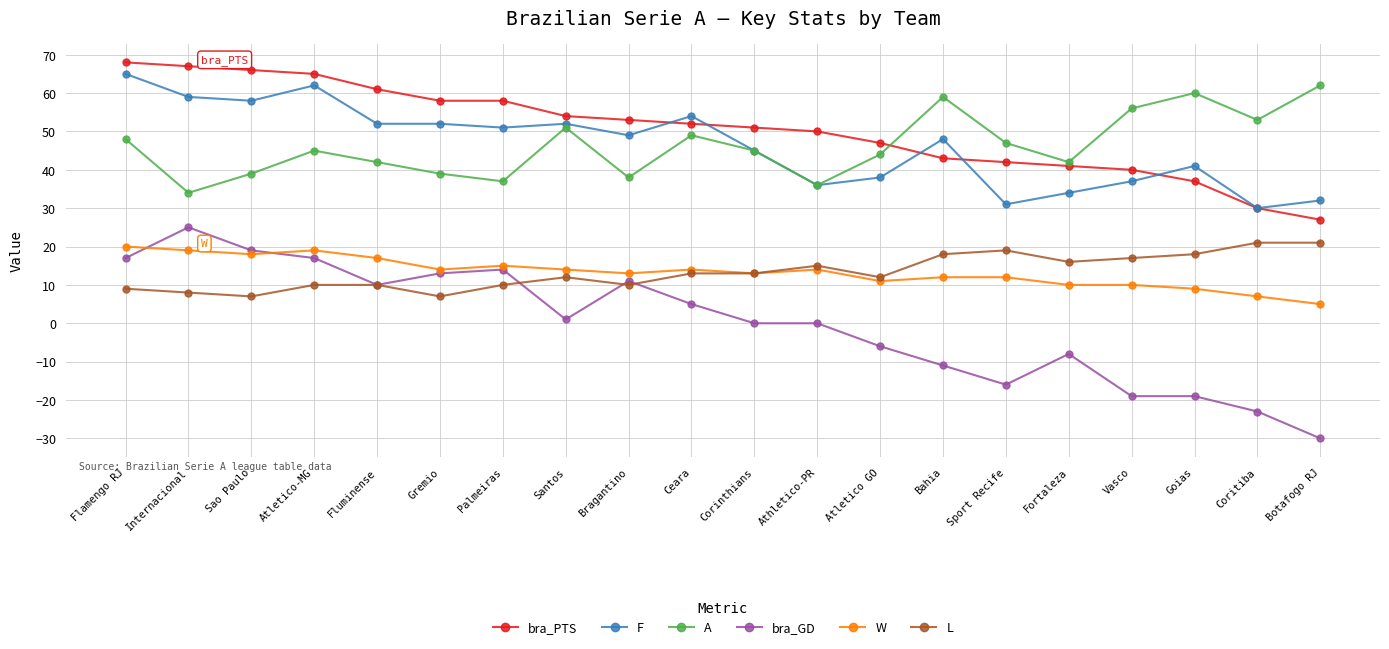

Is it true that L equals 18 at Bahia?

True